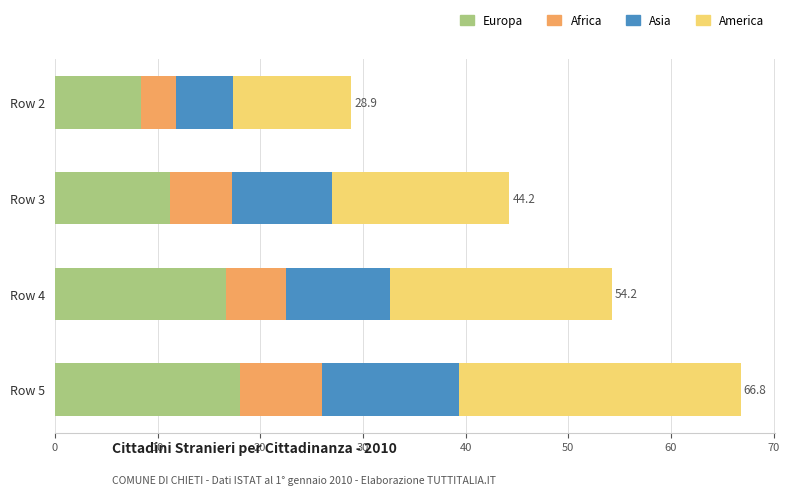

Which category has the highest value in the Europa series?

Row 5